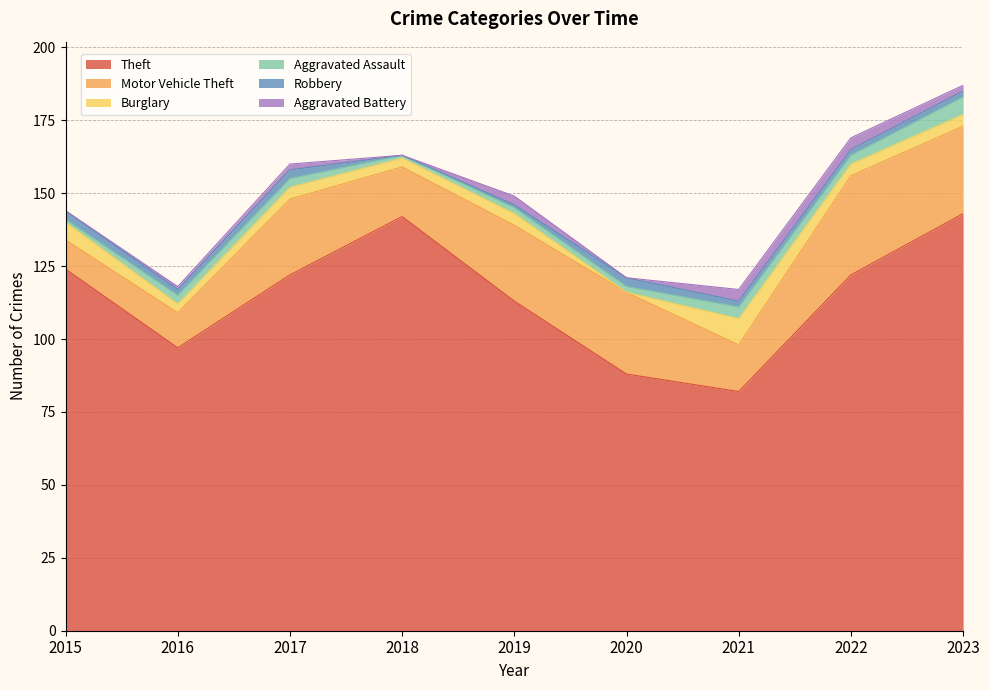

How many values in the Theft series are below 122?

4